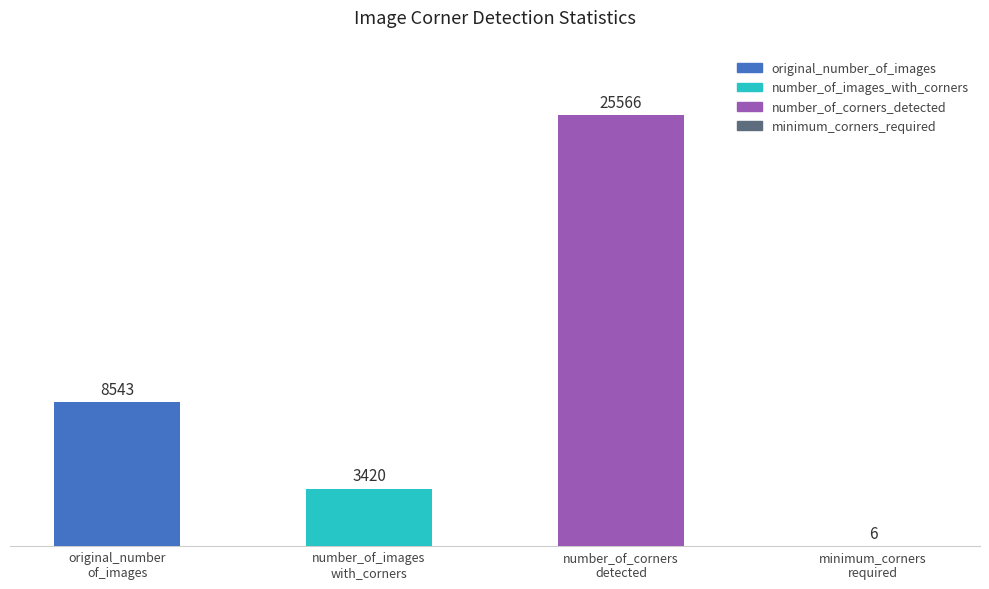

Rank the categories by value from highest to lowest.

number_of_corners_detected, original_number_of_images, number_of_images_with_corners, minimum_corners_required